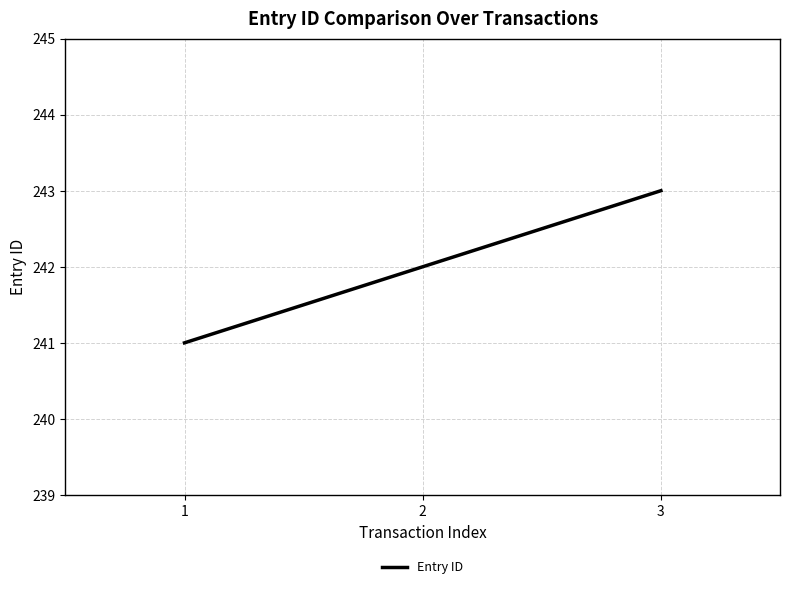

What is the change in value from 1 to 3?

+2